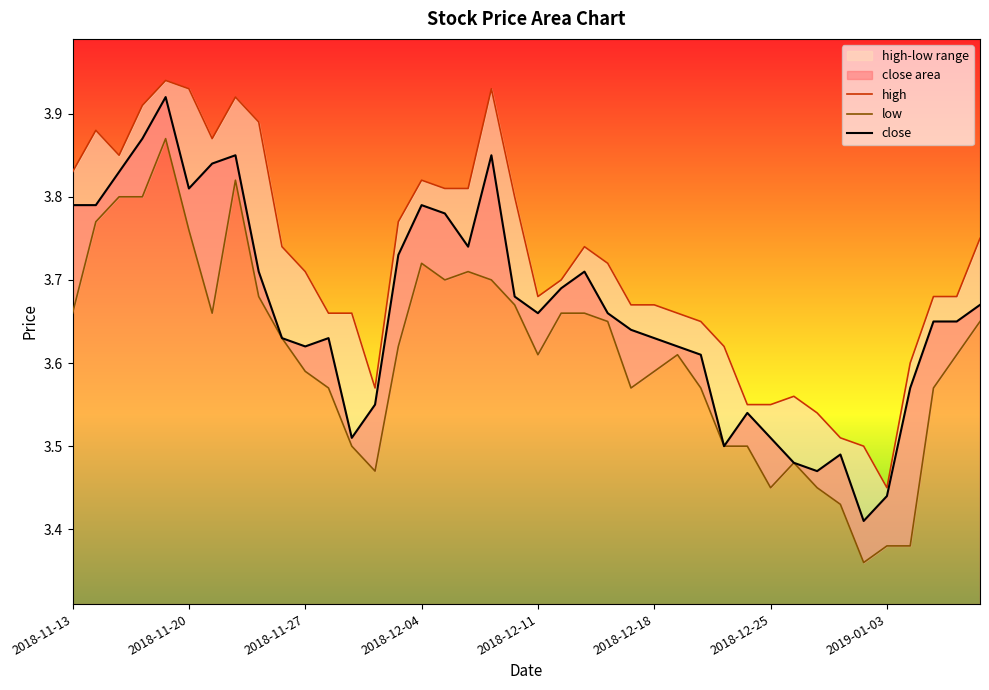

What is the difference between the second highest and second lowest values in the high series?

0.4